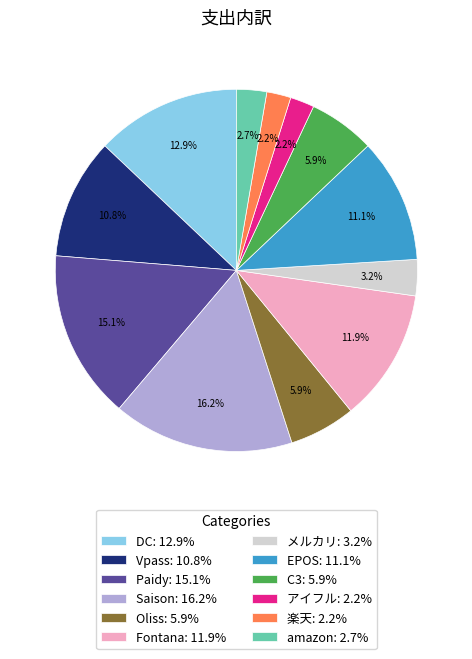

How many segments does this pie chart have?

12